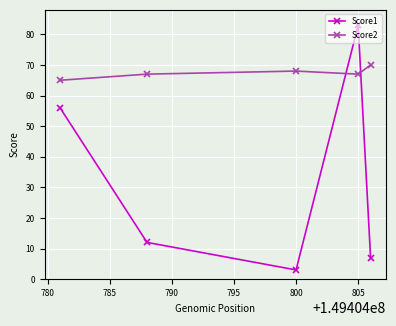

After their last crossing, which series has the higher values: Score2 or Score1?

Score2